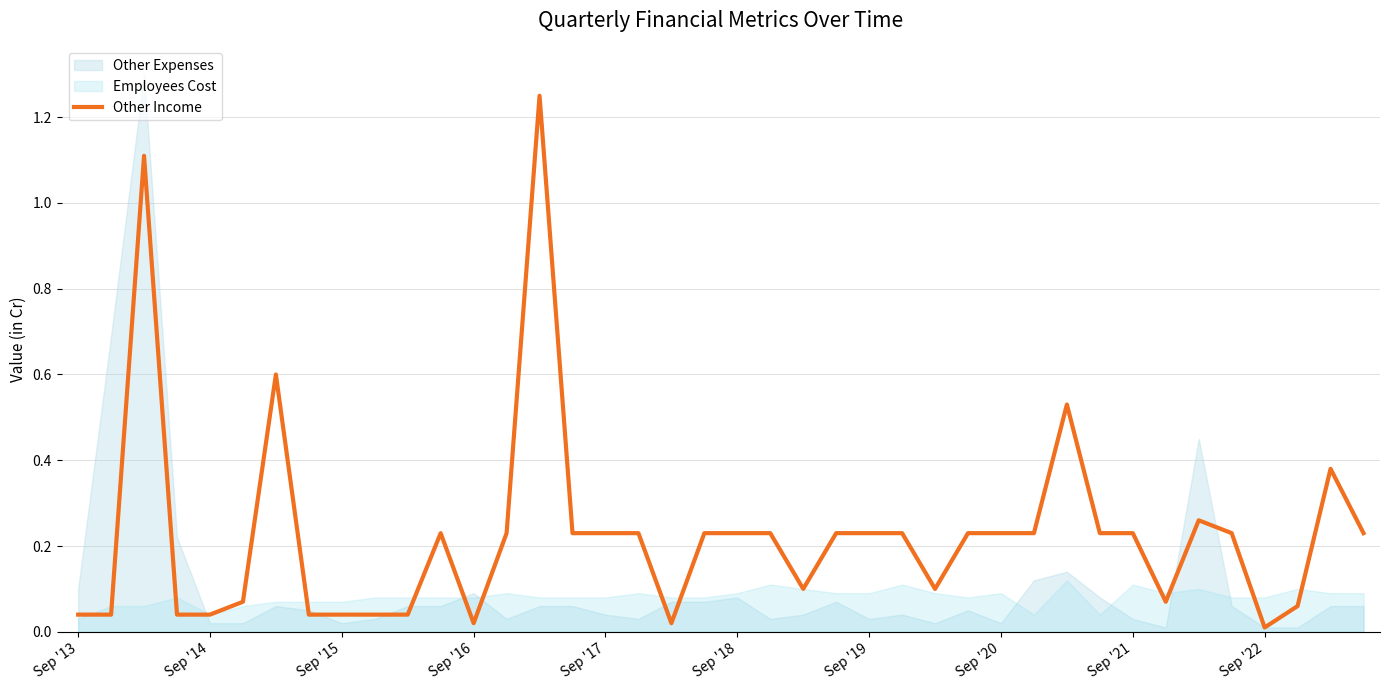

At which category does the chart reach its peak across all series?

14